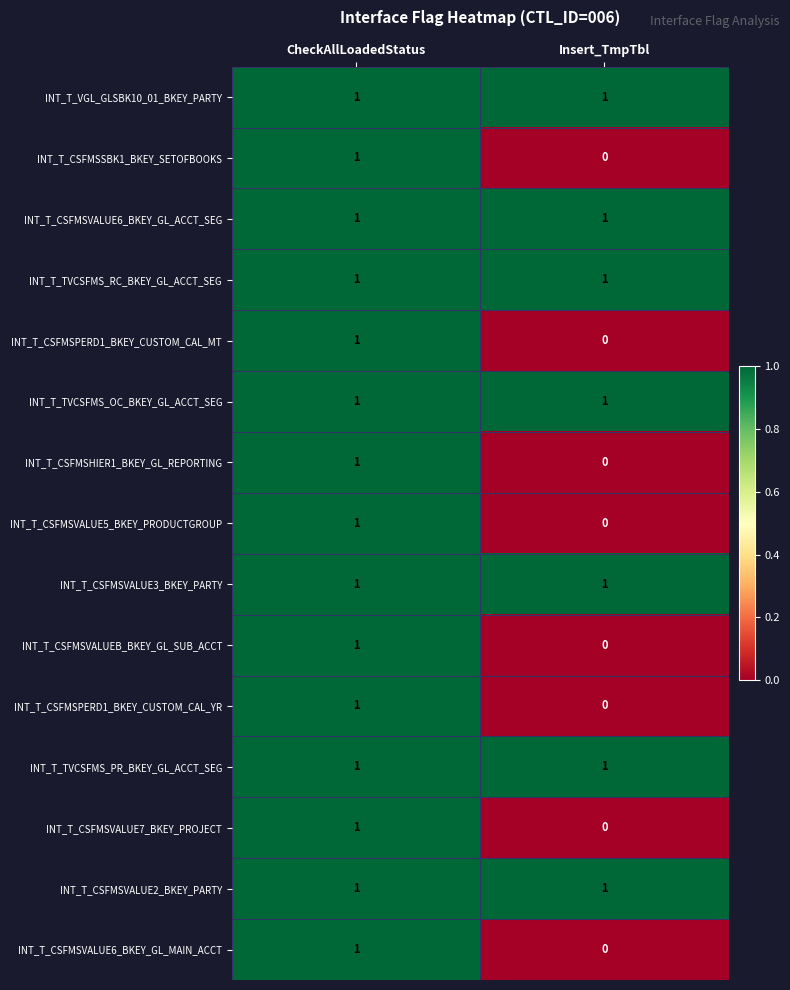

At which label does INT_T_CSFMSVALUE5_BKEY_PRODUCTGROUP reach its peak?

CheckAllLoadedStatus